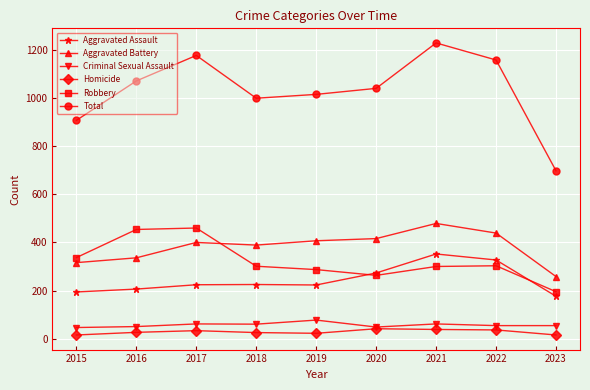

What is the difference between the highest and lowest values at 2019?

994